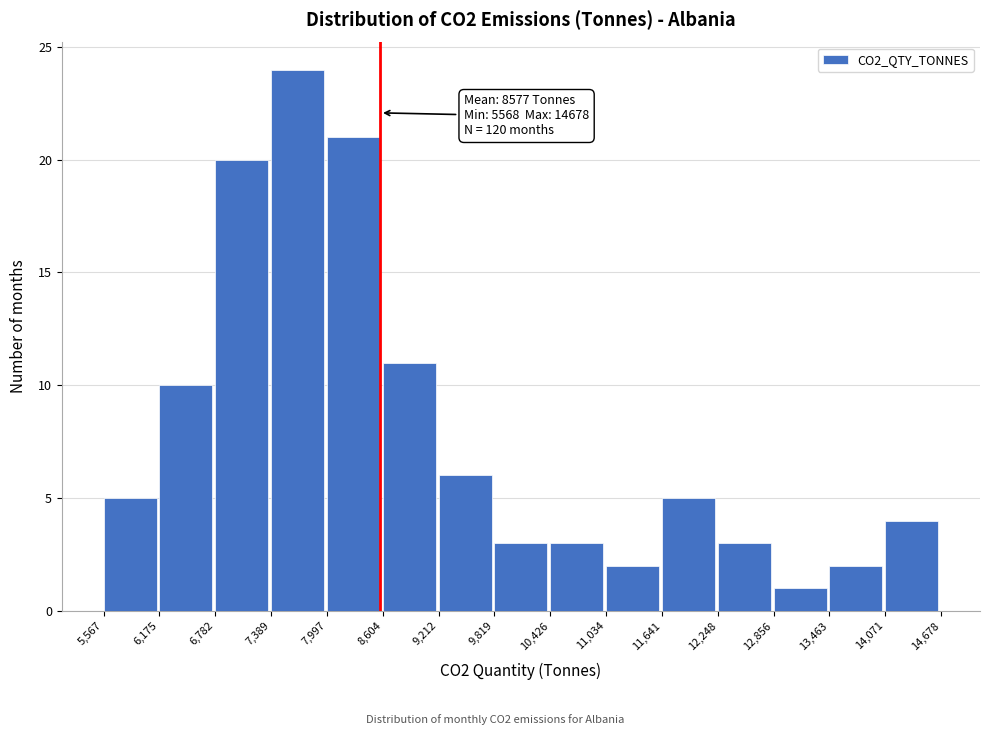

Which range on the x-axis has the tallest bar?

7,389 to 7,997